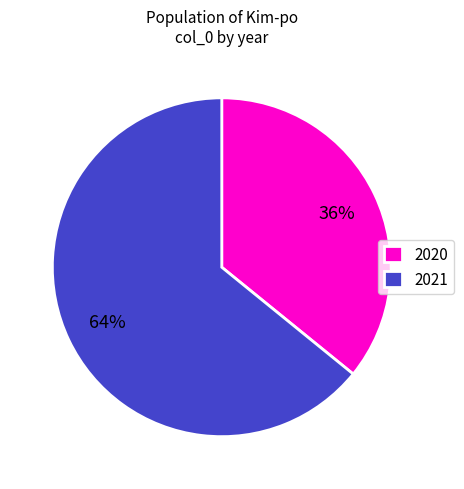

How many slices are in this pie chart?

2